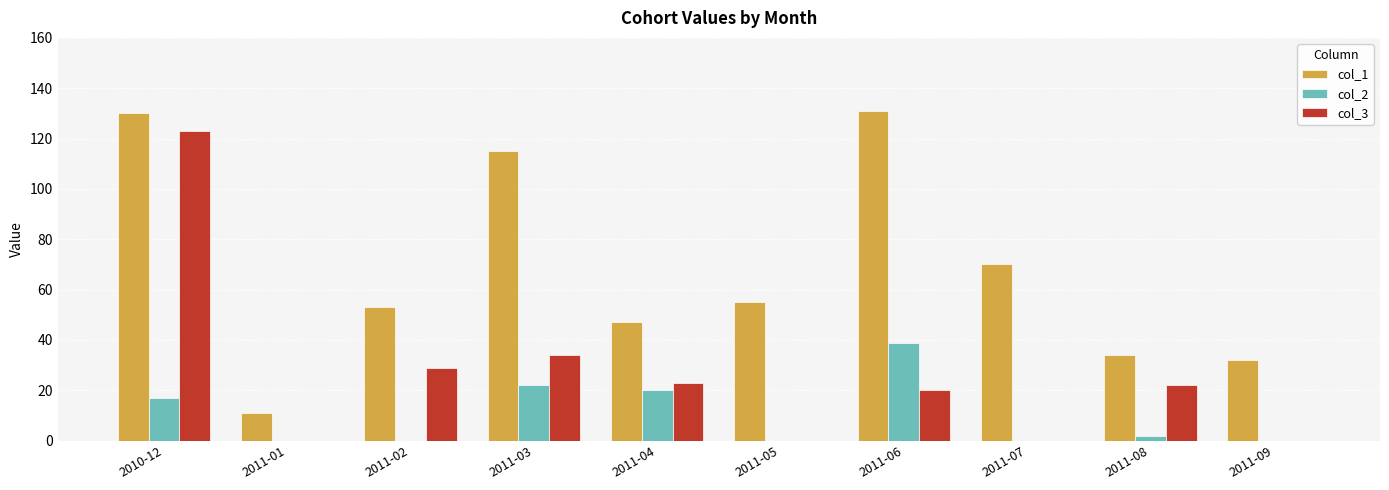

At which label does col_3 reach its peak?

2010-12